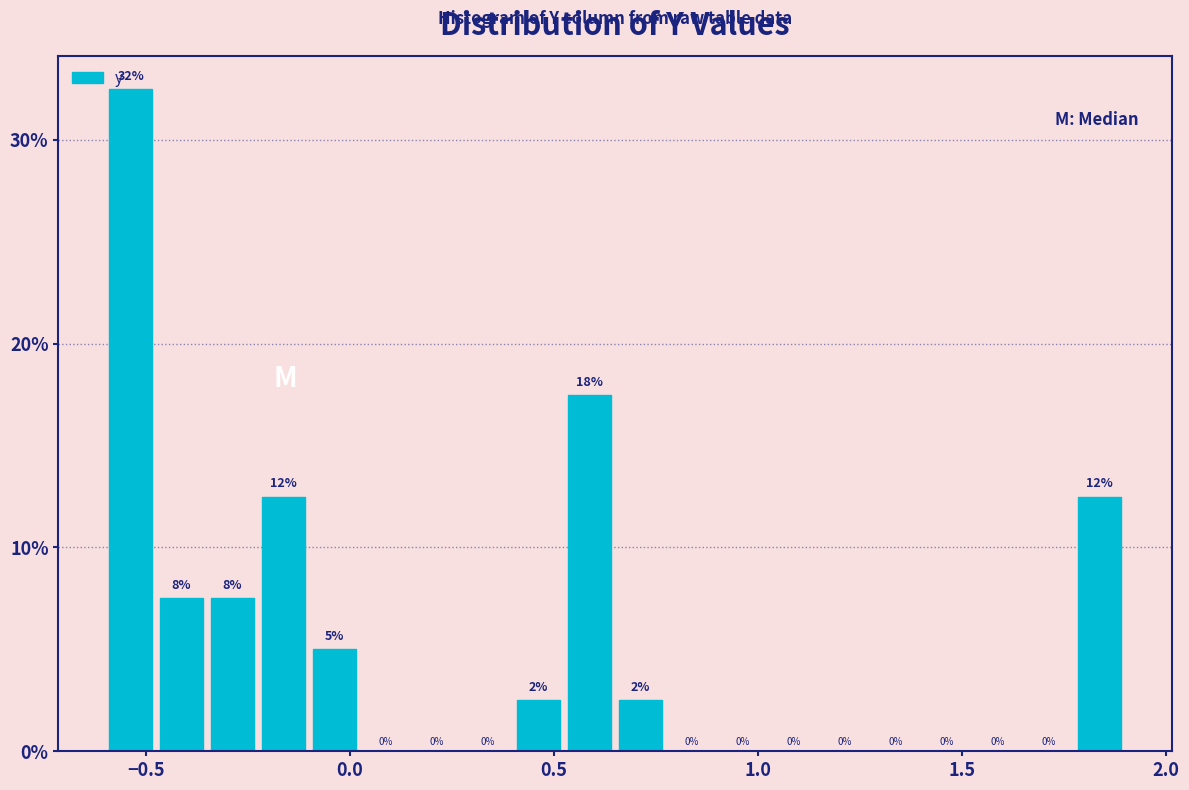

Around what value on the x-axis is the tallest bar? Give the approximate position of its centre, as read against the axis.

-0.55